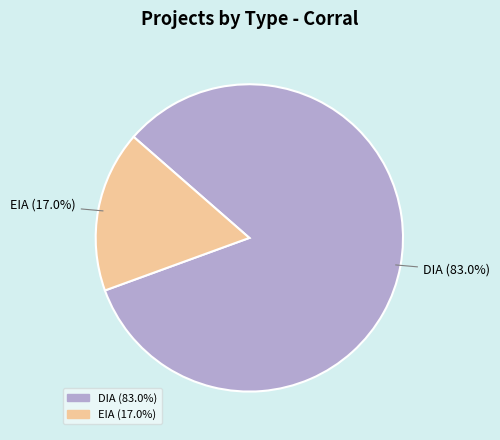

Count the number of slices in the pie.

2